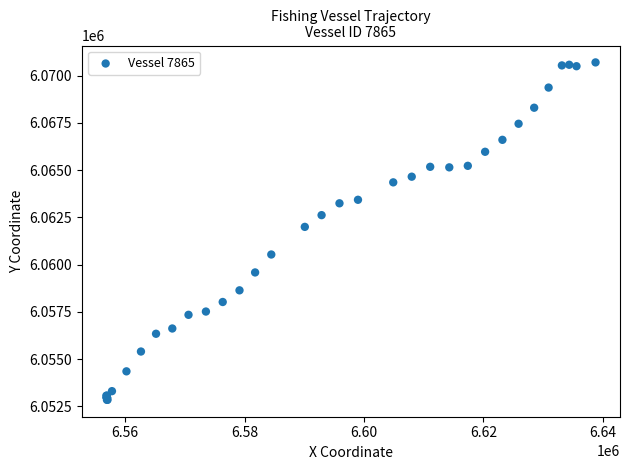

What Y value in the scatter plot is closest to 6061771?

6061996.5